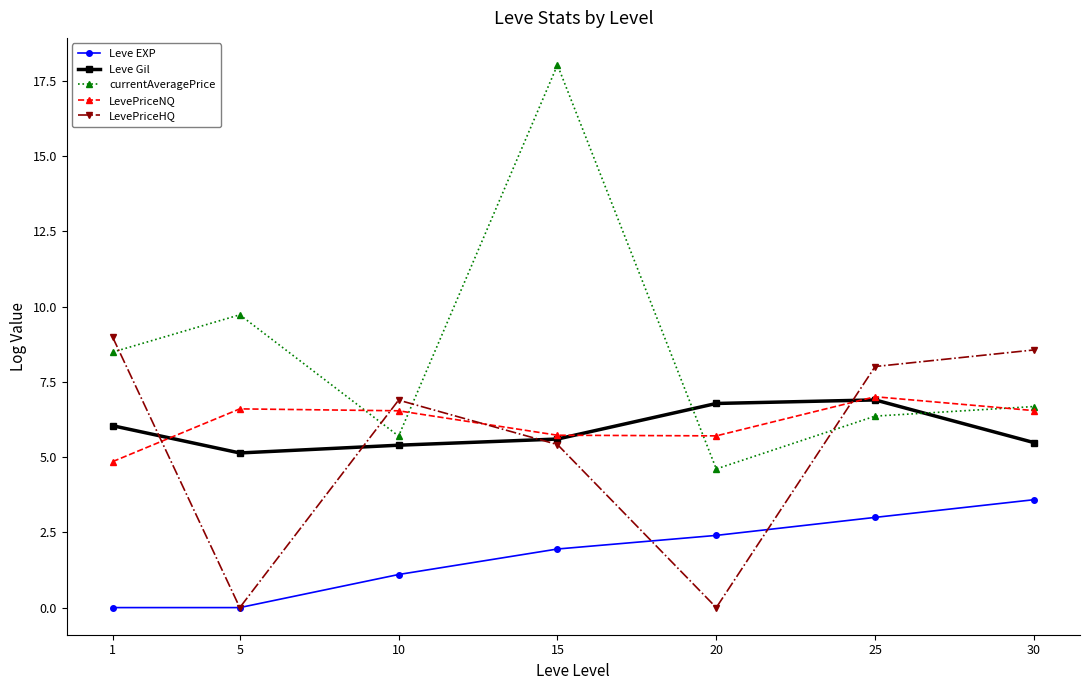

At which category is the sum across all series the highest?

15